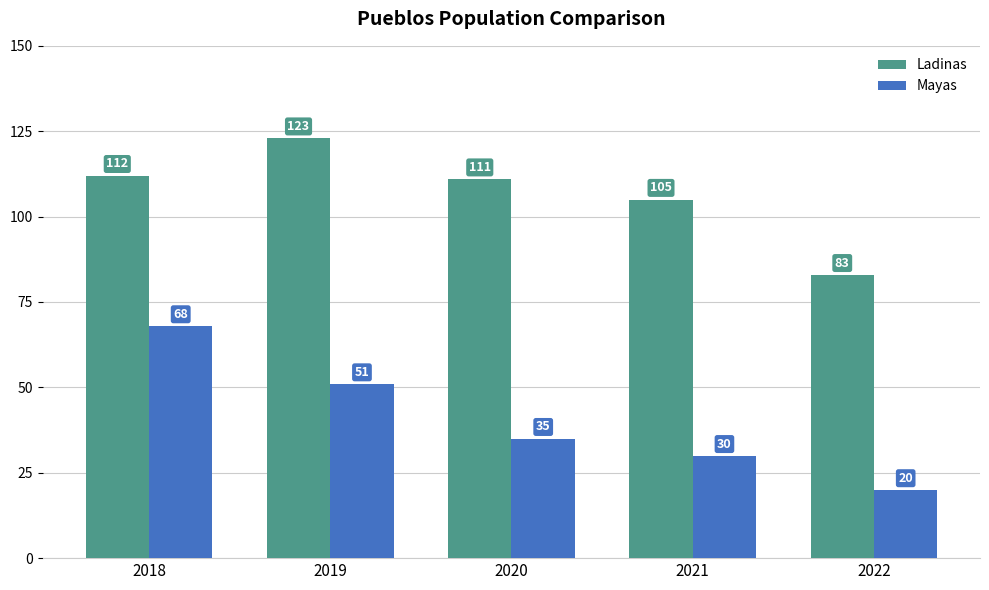

Between 2018 and 2022, which series saw the biggest shift?

Mayas